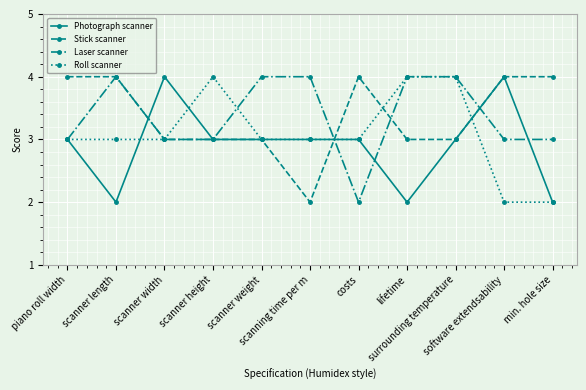

The value of Roll scanner at lifetime is 4. True or false?

True